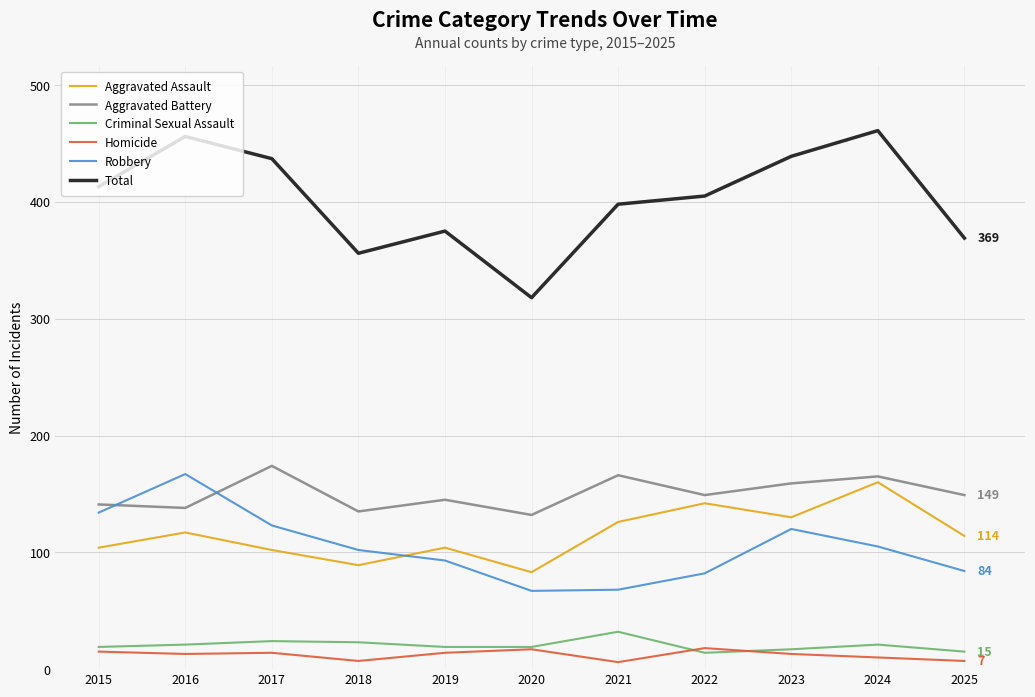

What is the difference between the Criminal Sexual Assault values at 2018 and 2021?

9